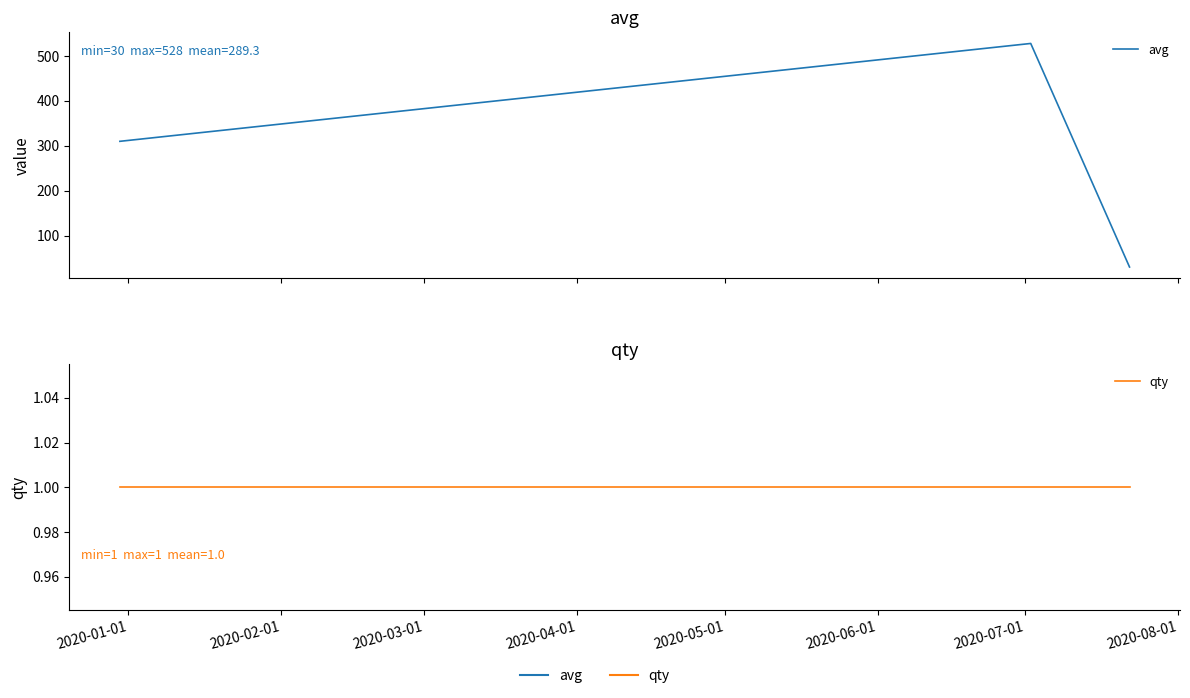

What is the value of the avg point at the 1st from the left?

310